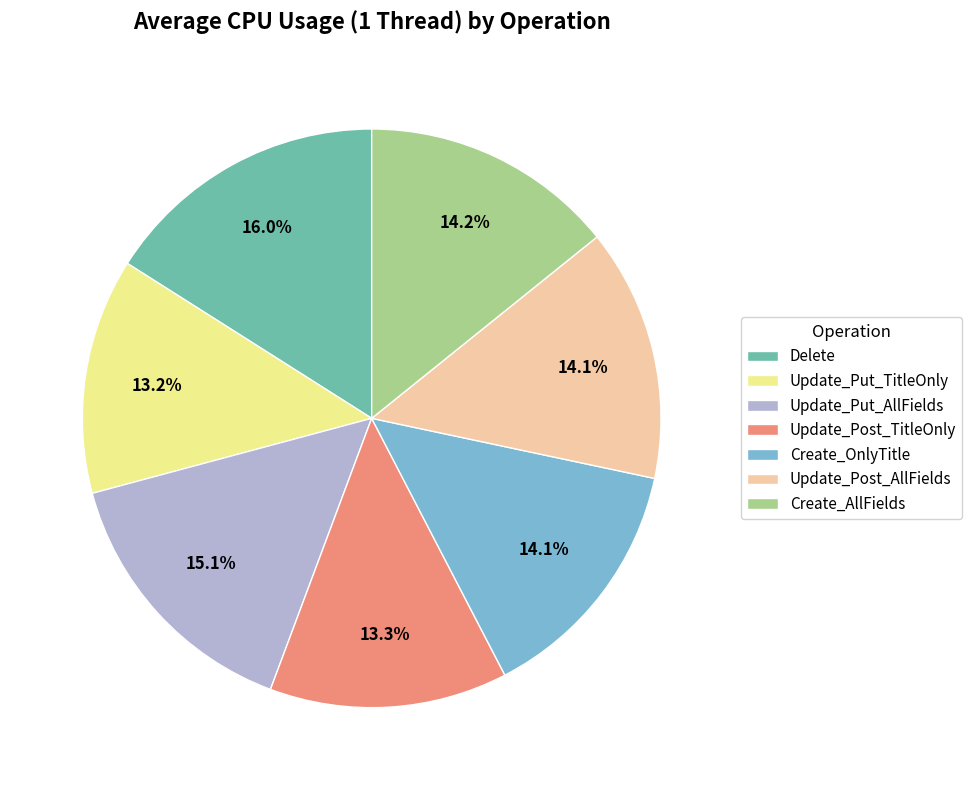

Is it true that Update_Post_TitleOnly is 23% of the pie?

False